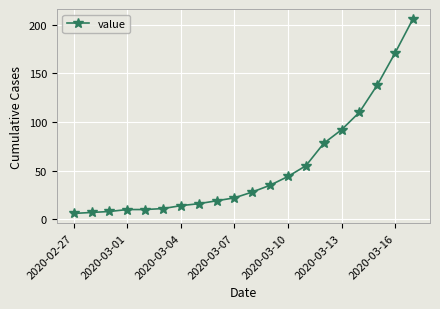

Does the chart display data point markers on the line(s)?

Yes